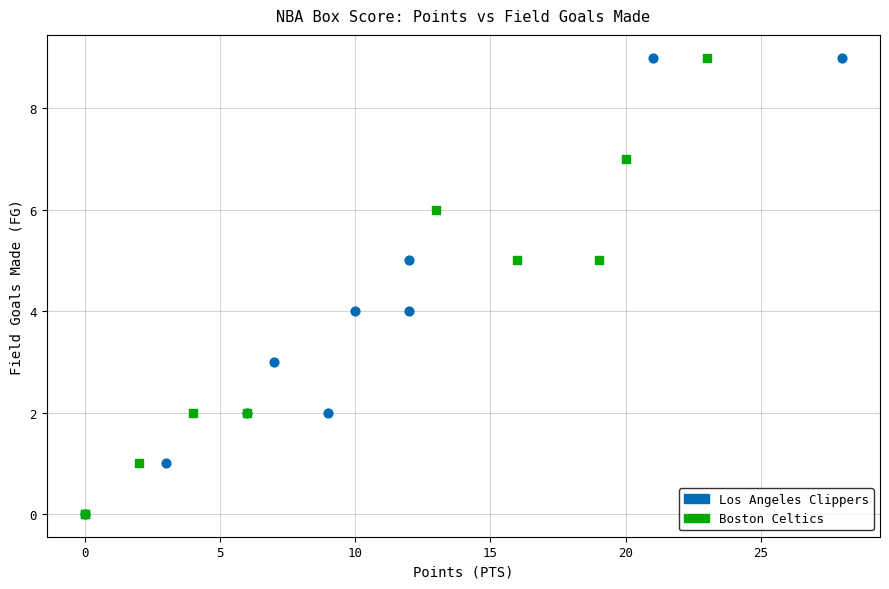

What are all the series names shown in the legend?

Los Angeles Clippers, Boston Celtics